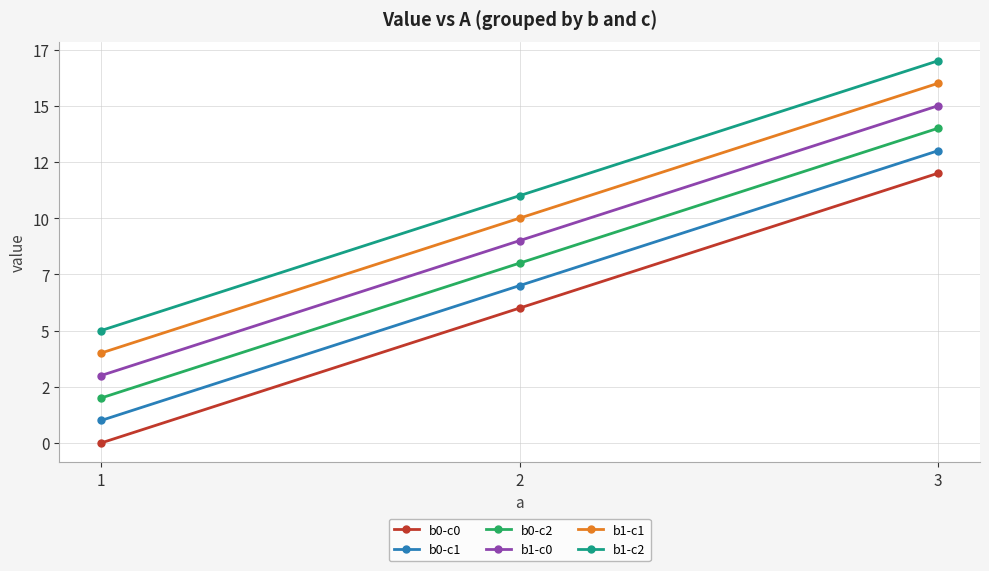

Rank the categories by b1-c2 value from lowest to highest.

1, 2, 3